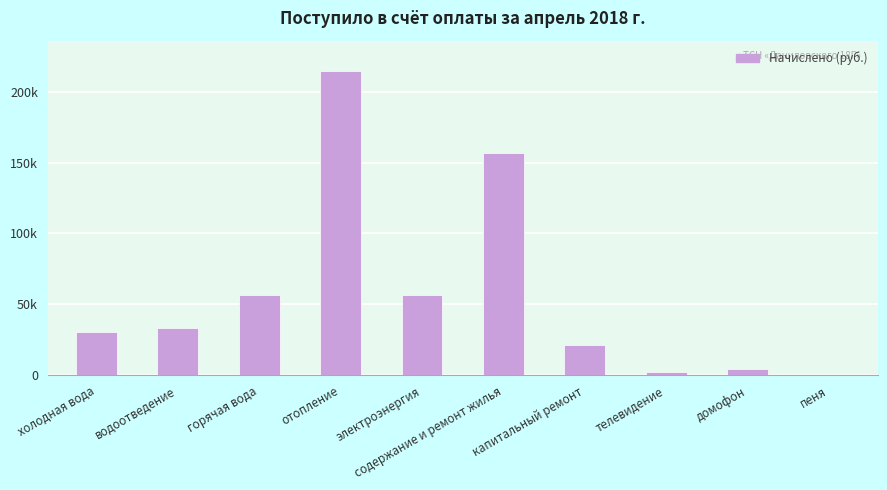

Are the bars horizontal?

No